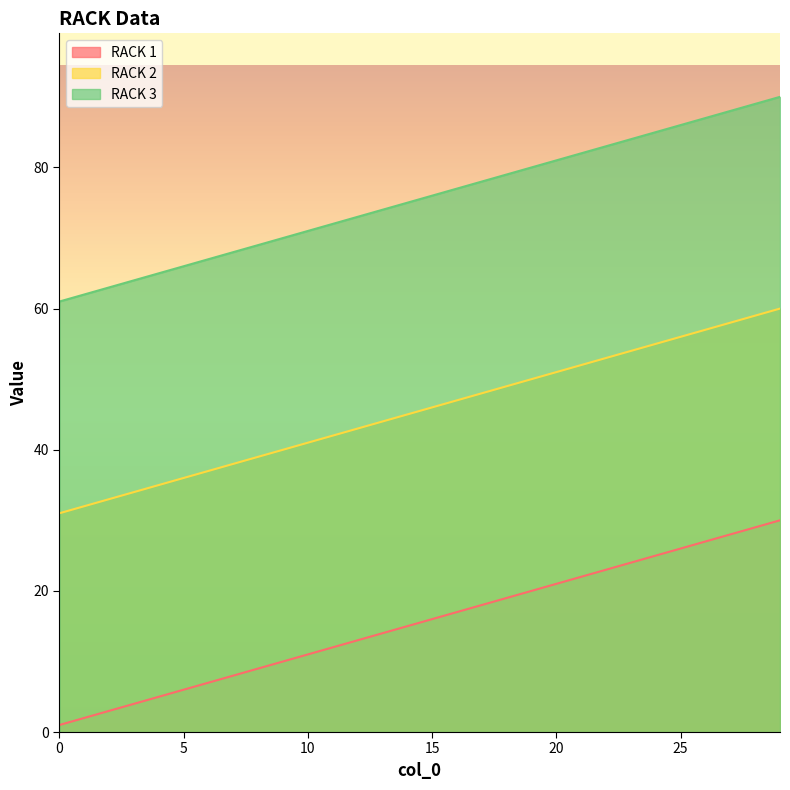

How many data points in RACK 2 are above 46?

14